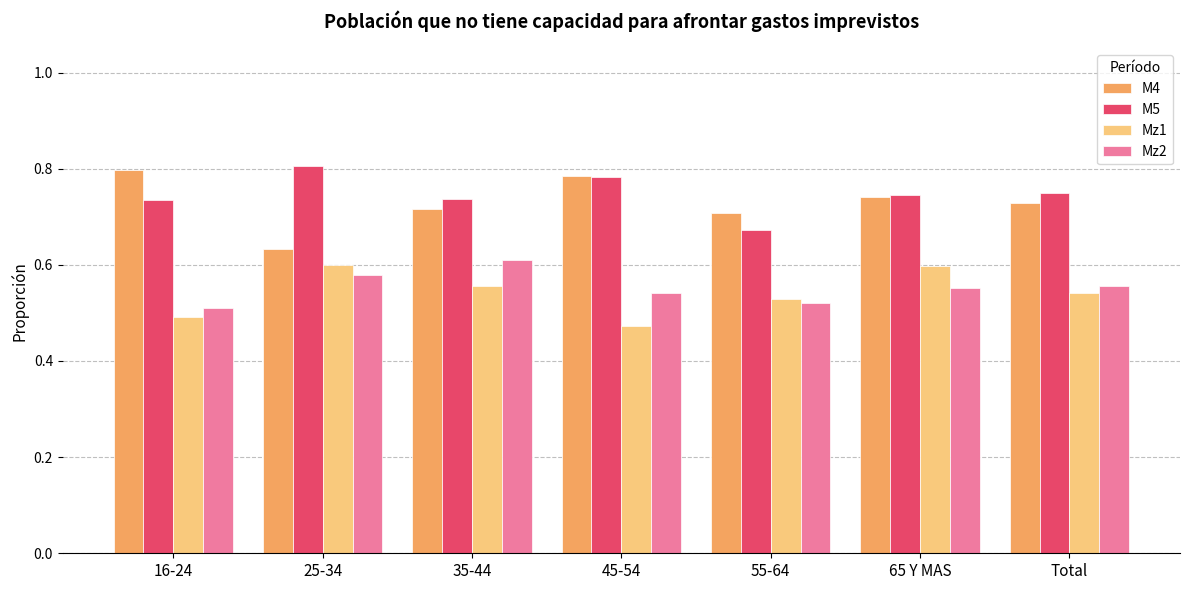

At which label is Mz1 closest to 0?

45-54